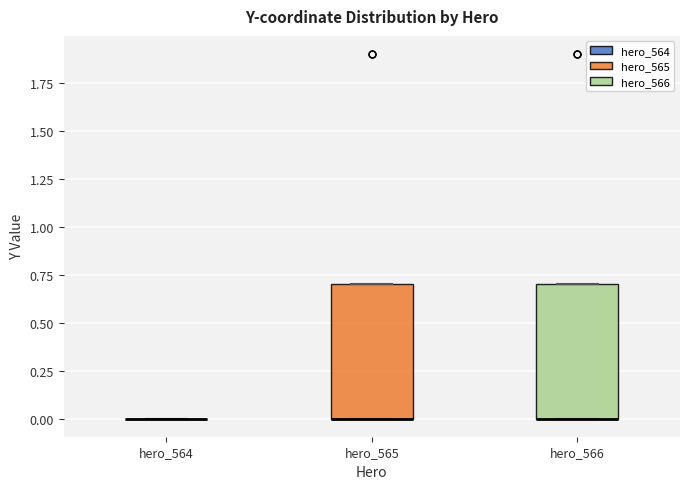

Reading left to right, transcribe this box plot: for each box, give where its median line is, the range the box spans, and where its two whiskers end, as read against the y-axis. The values are not printed on the chart, so give them approximately, as read against the axis.

hero_564: box collapsed to a line at 0.0, whiskers 0.0 to 0.0
hero_565: median 0.0 (drawn on the box's lower edge), box 0.0 to 0.7, whiskers 0.0 to 0.7
hero_566: median 0.0 (drawn on the box's lower edge), box 0.0 to 0.7, whiskers 0.0 to 0.7